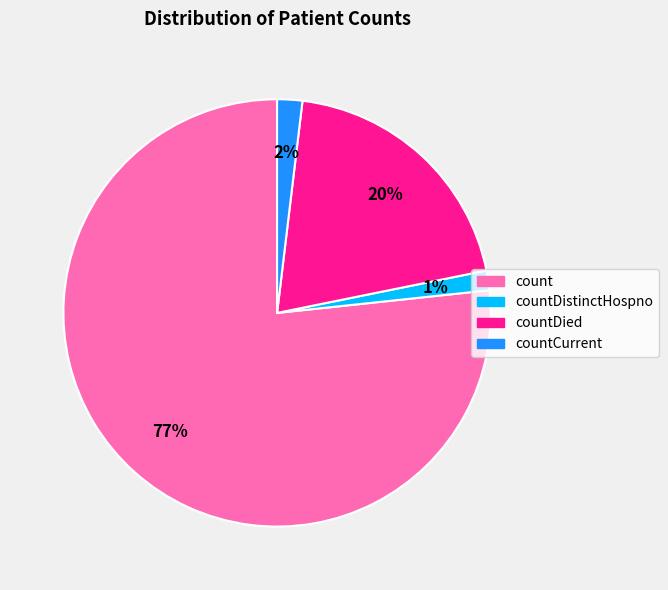

To the nearest percent, what is the average slice percentage?

25%